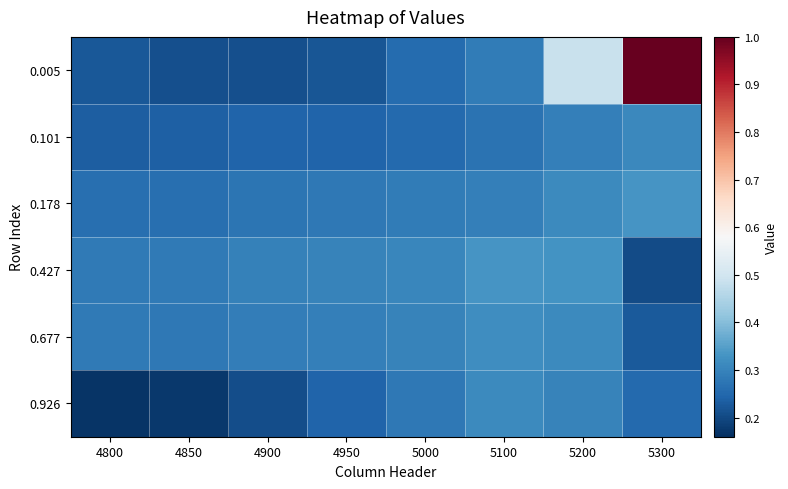

Which series changed the most between 4900 and 5100?

0.926